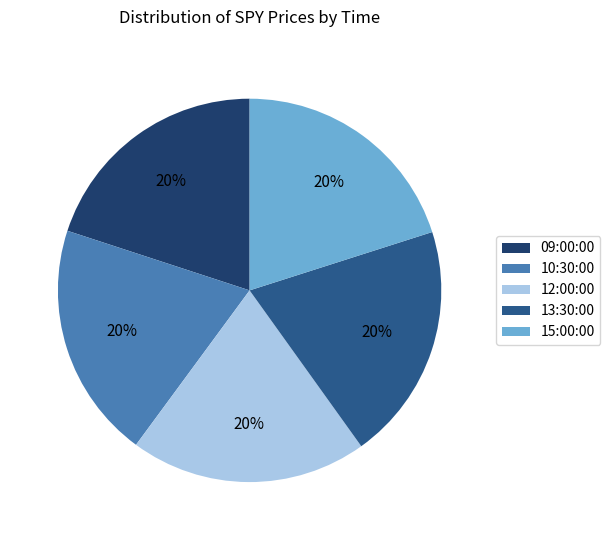

The 12:00:00 slice represents 35% of the pie. True or false?

False